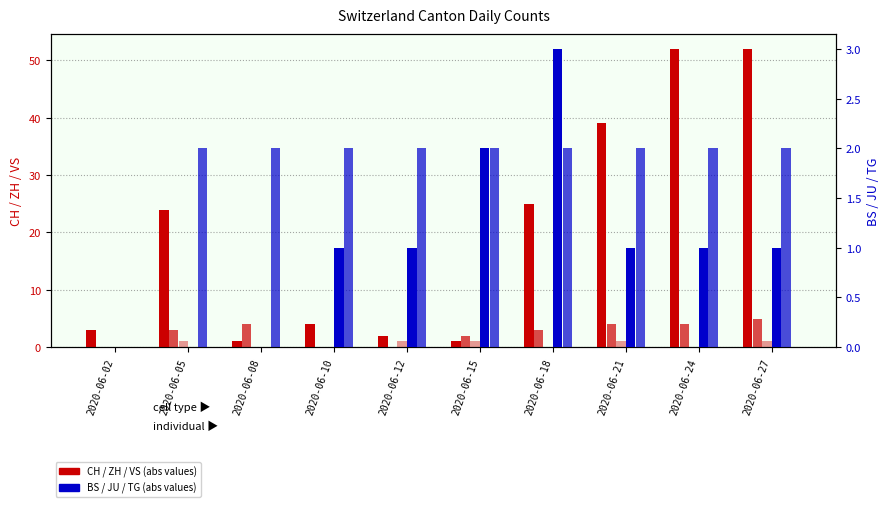

What is the greatest value displayed?

52